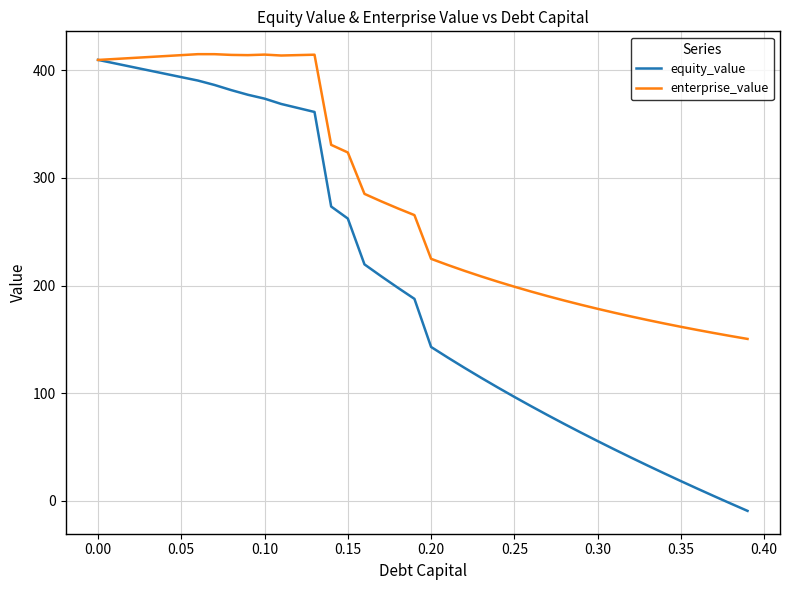

Does the chart display data point markers on the line(s)?

No